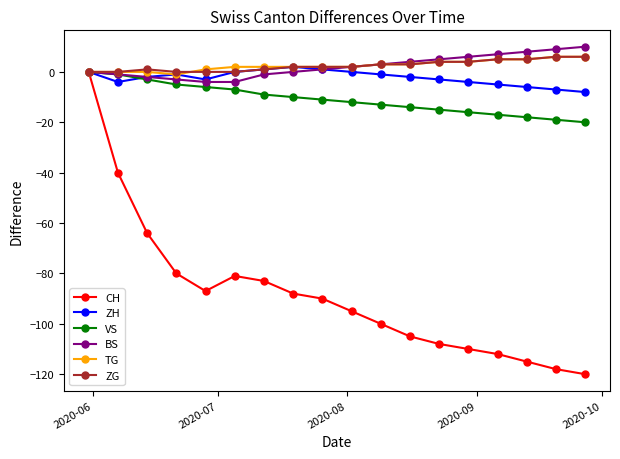

What is the value of the ZH point at the 18th from the left?

-8